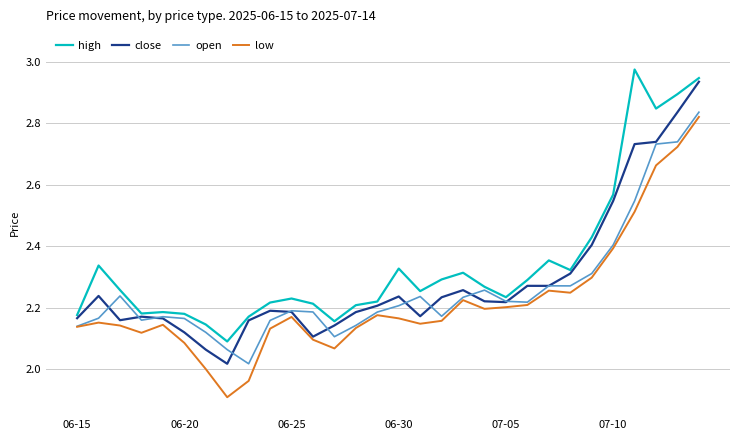

What is the smallest value displayed?

1.9